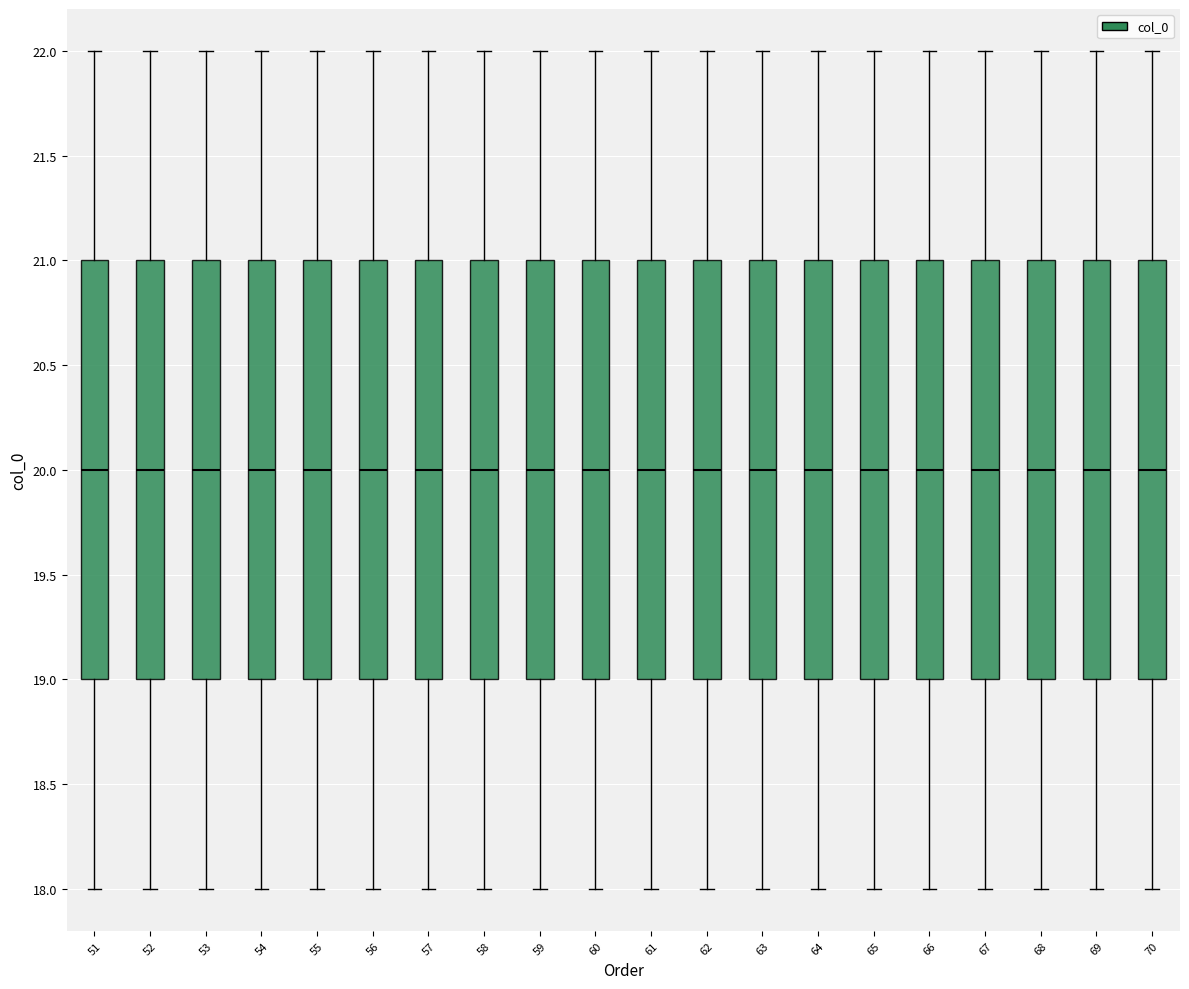

Reading left to right, read every box against the y-axis: the position of its median line, the range the box covers, and the ends of its whiskers. The values are not printed on the chart, so give them approximately, as read against the axis.

51: median 20, box 19 to 21, whiskers 18 to 22
52: median 20, box 19 to 21, whiskers 18 to 22
53: median 20, box 19 to 21, whiskers 18 to 22
54: median 20, box 19 to 21, whiskers 18 to 22
55: median 20, box 19 to 21, whiskers 18 to 22
56: median 20, box 19 to 21, whiskers 18 to 22
57: median 20, box 19 to 21, whiskers 18 to 22
58: median 20, box 19 to 21, whiskers 18 to 22
59: median 20, box 19 to 21, whiskers 18 to 22
60: median 20, box 19 to 21, whiskers 18 to 22
61: median 20, box 19 to 21, whiskers 18 to 22
62: median 20, box 19 to 21, whiskers 18 to 22
63: median 20, box 19 to 21, whiskers 18 to 22
64: median 20, box 19 to 21, whiskers 18 to 22
65: median 20, box 19 to 21, whiskers 18 to 22
66: median 20, box 19 to 21, whiskers 18 to 22
67: median 20, box 19 to 21, whiskers 18 to 22
68: median 20, box 19 to 21, whiskers 18 to 22
69: median 20, box 19 to 21, whiskers 18 to 22
70: median 20, box 19 to 21, whiskers 18 to 22